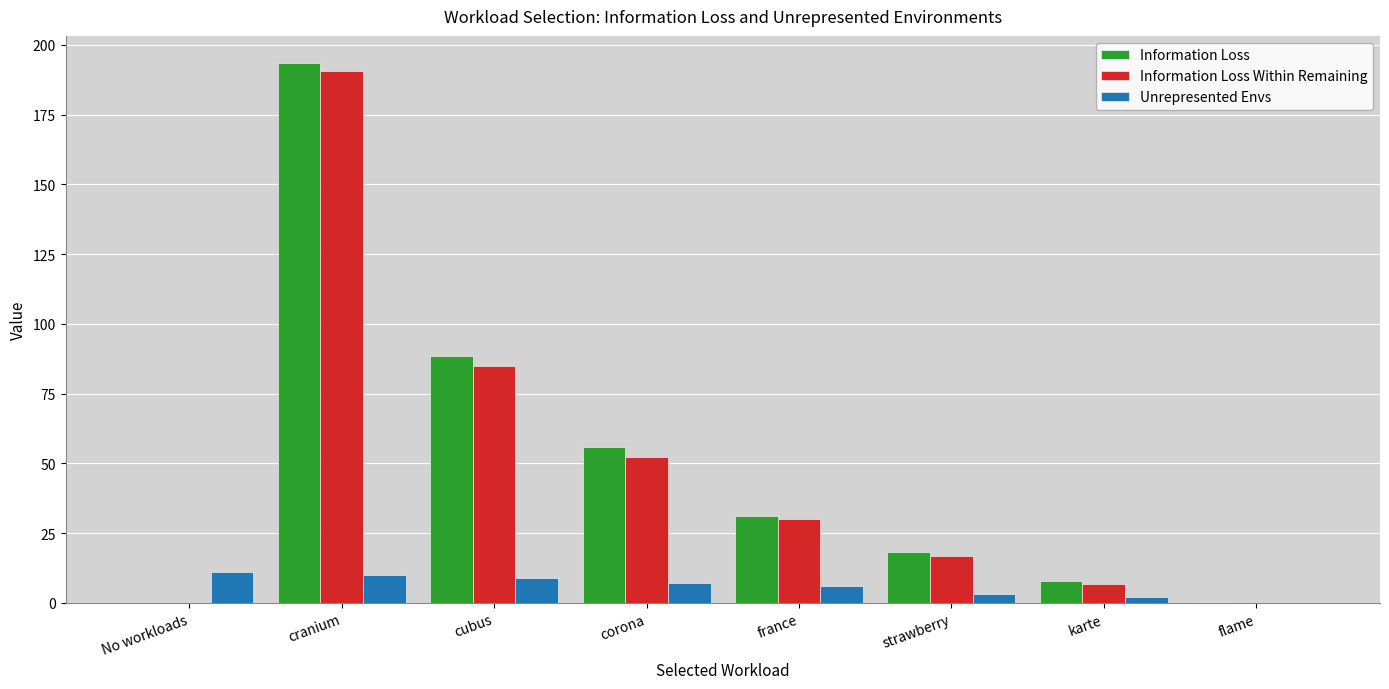

How many data points in Information Loss are above 31?

4